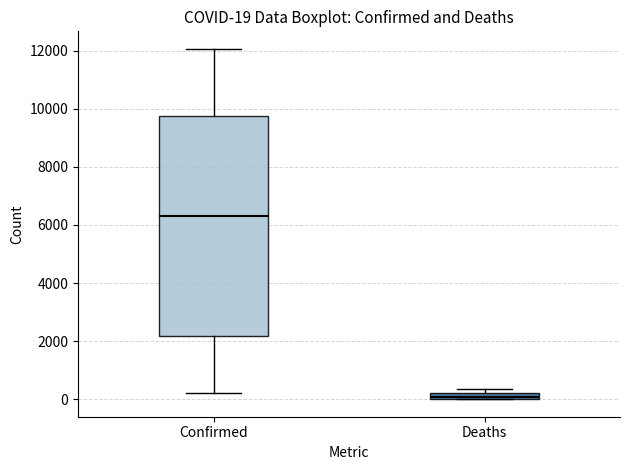

Which box's median line is the lowest?

Deaths